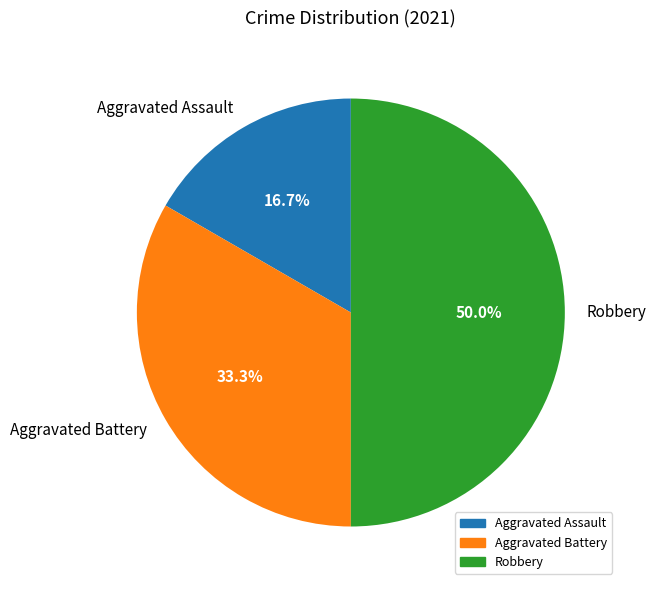

What percentage is the Aggravated Battery slice, to the nearest percent?

33%